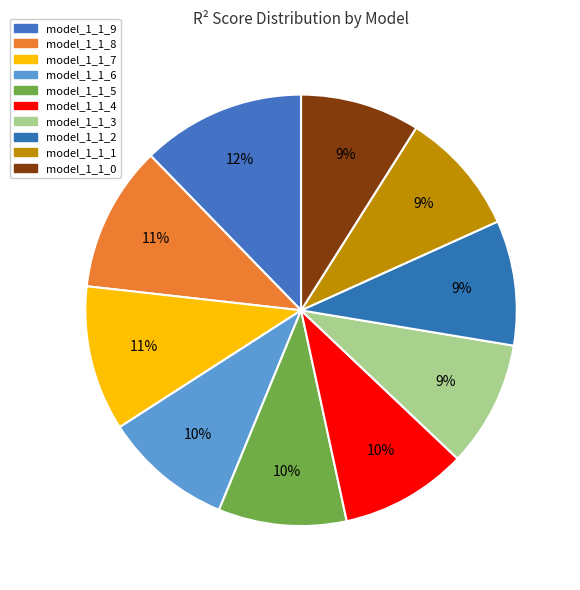

To the nearest percent, what is the difference between the model_1_1_7 and model_1_1_5 slice percentages?

1%